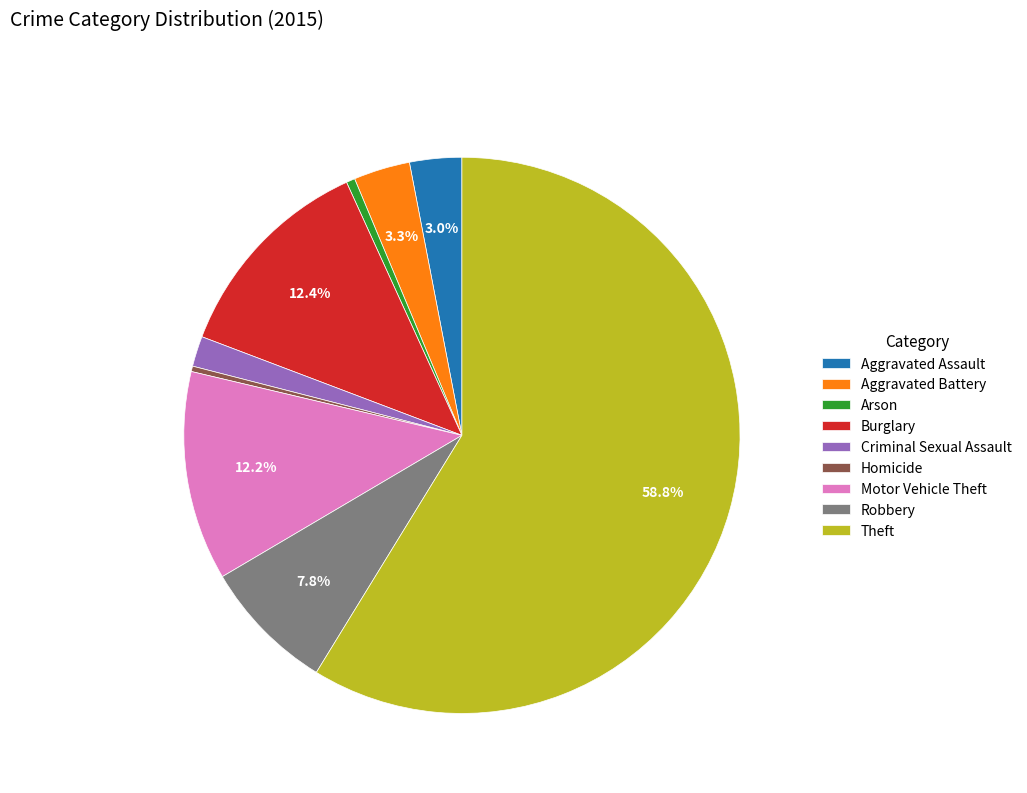

Do Criminal Sexual Assault and Aggravated Battery together represent more than half of the pie?

No